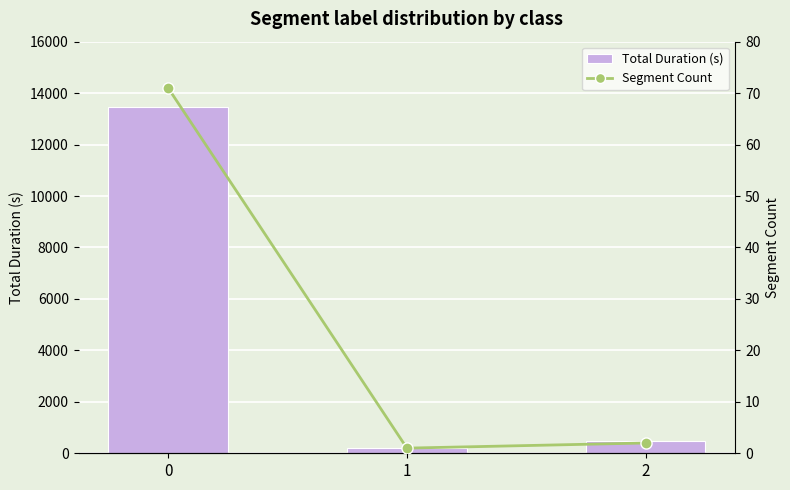

The Total Duration (s) series shows 484 at 2. True or false?

True